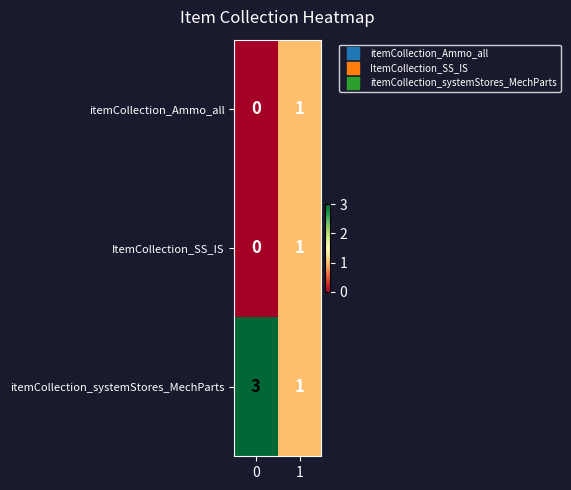

List the labels in order of ItemCollection_SS_IS value, smallest first.

0, 1